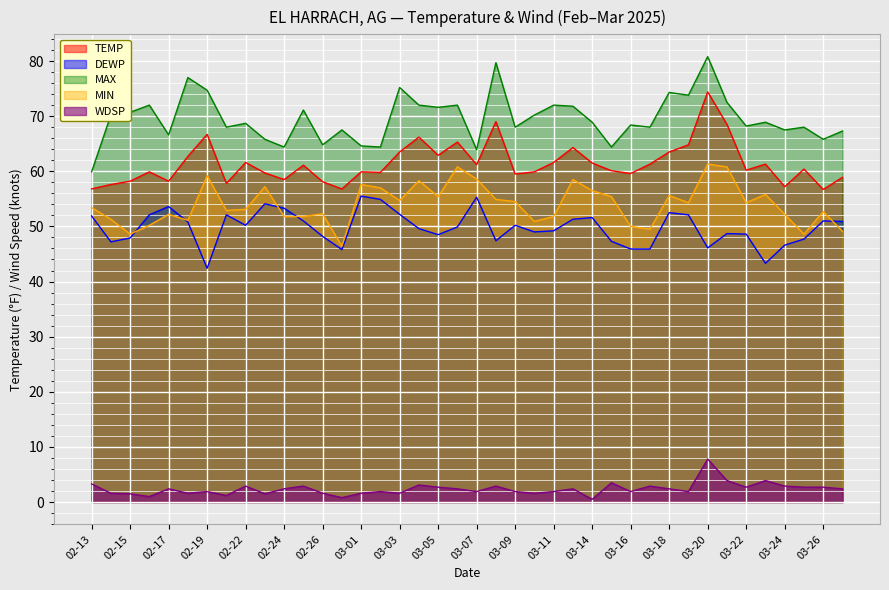

What is the greatest value displayed?

80.8